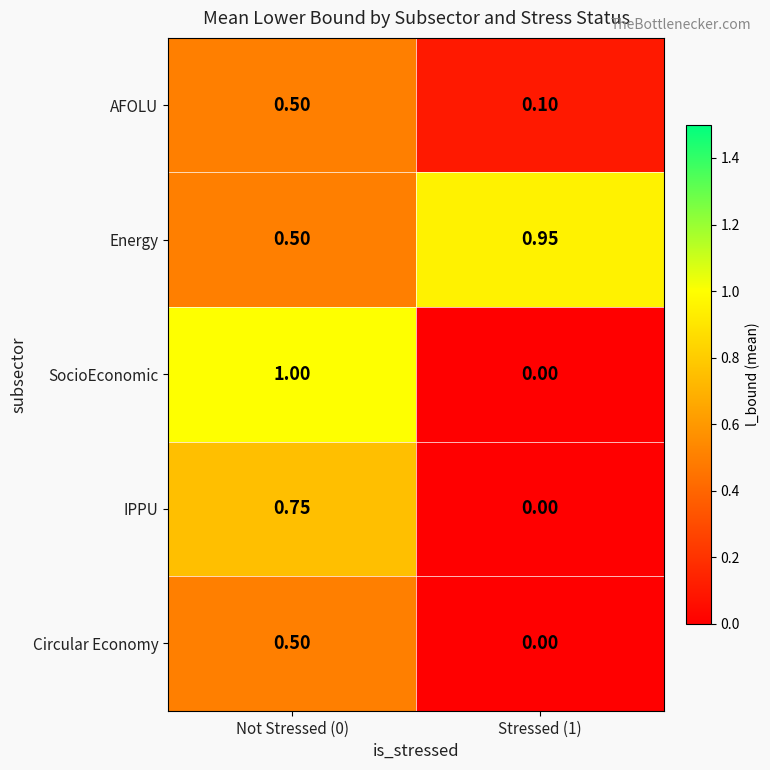

Which series has the widest spread of values?

SocioEconomic